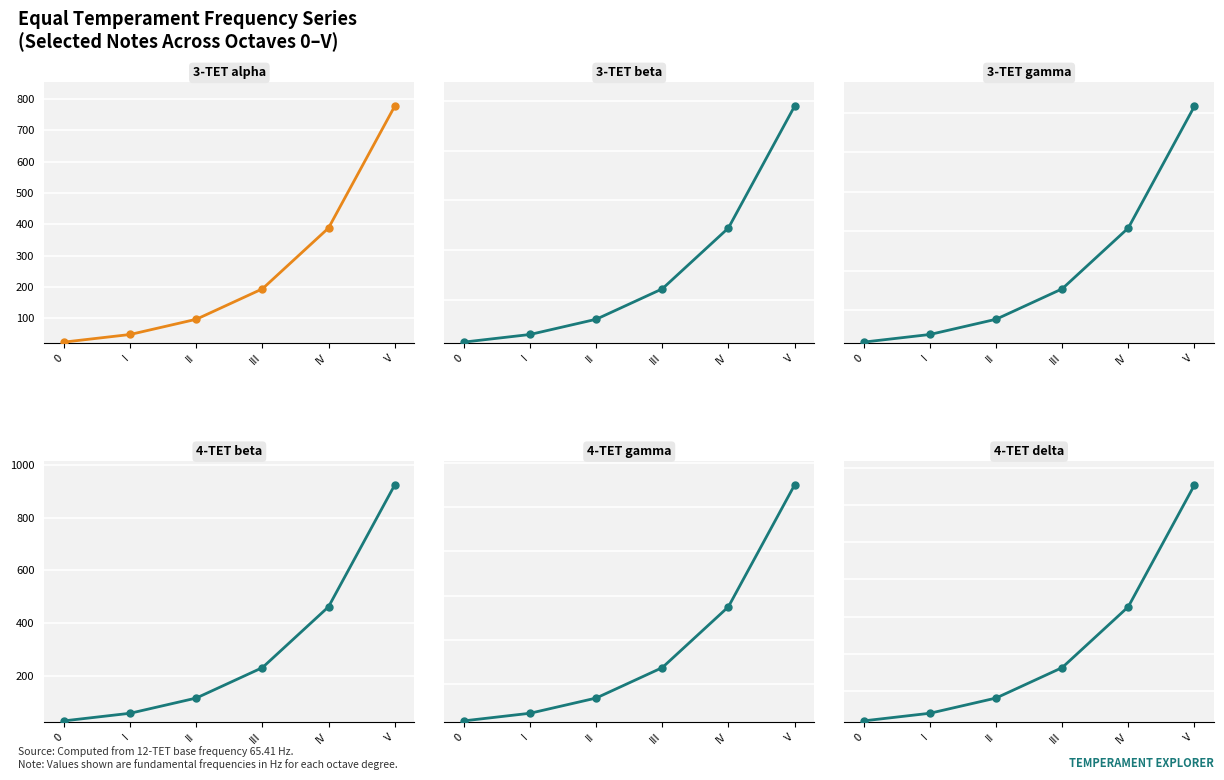

What is the label of the 2nd point from the right?

IV